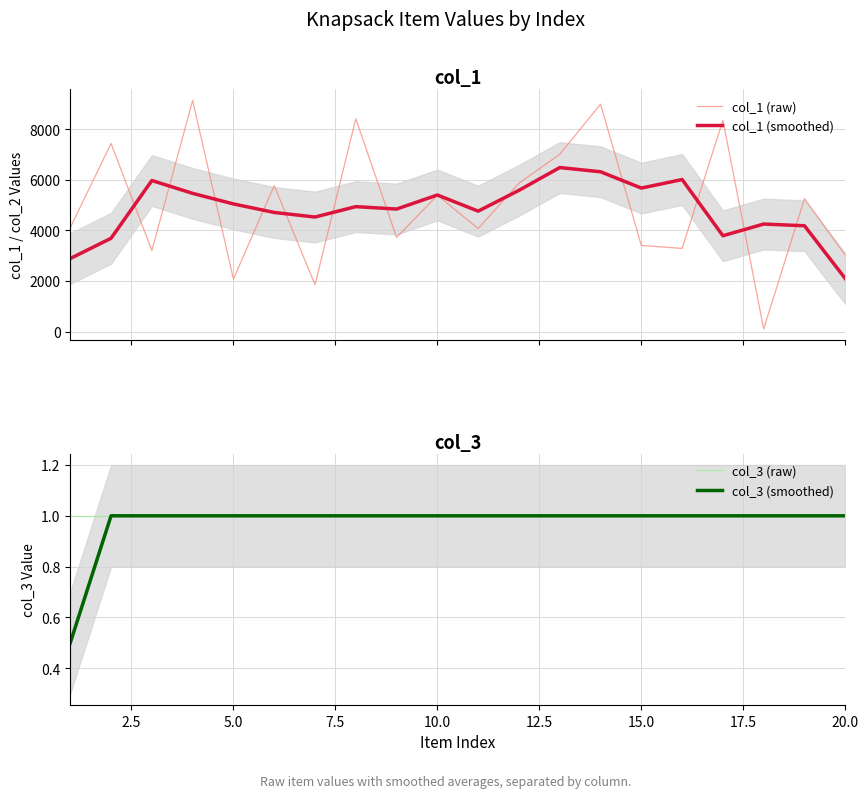

Is this an area chart (filled region under the line)?

No